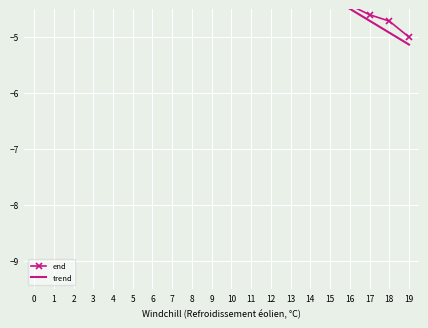

What is the maximum value for trend?

-1.1